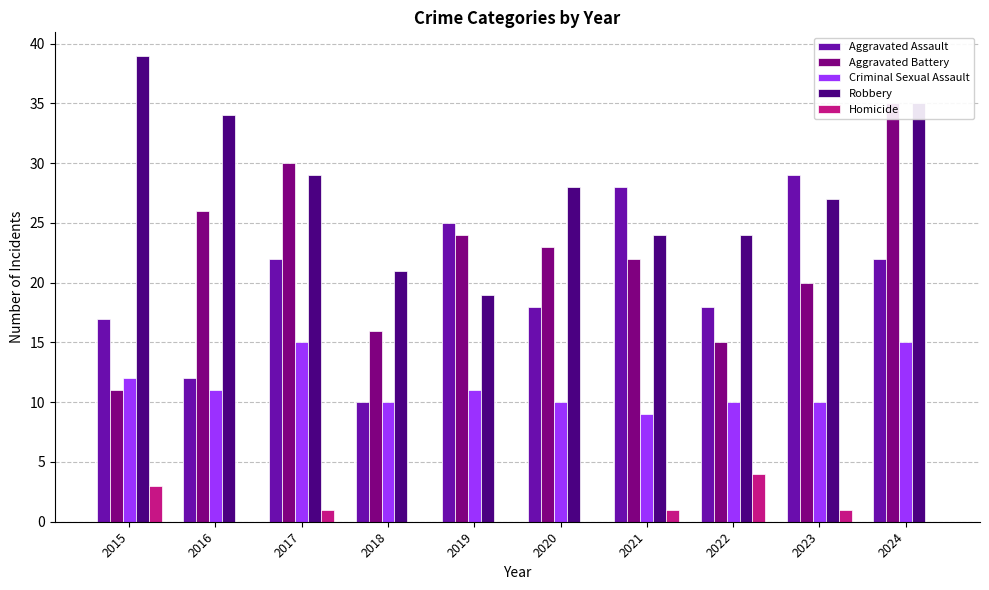

How many values in the Aggravated Battery series are below 23?

5